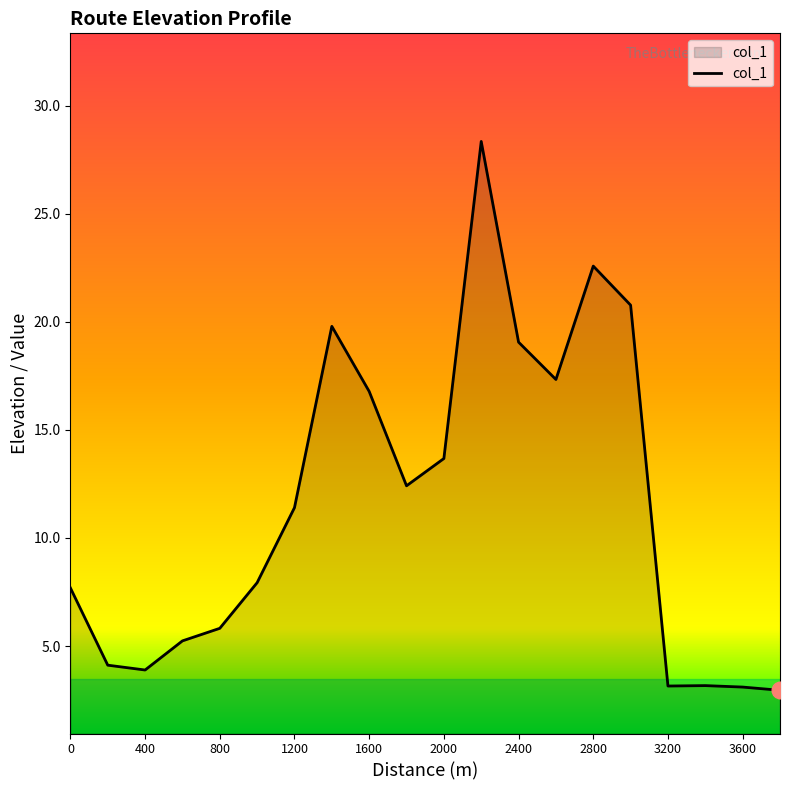

What is the smallest value displayed?

3.0